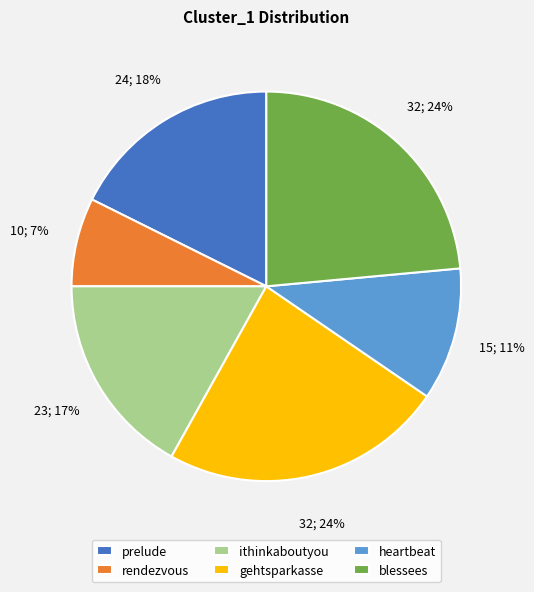

Which has a higher value, blessees or prelude?

blessees